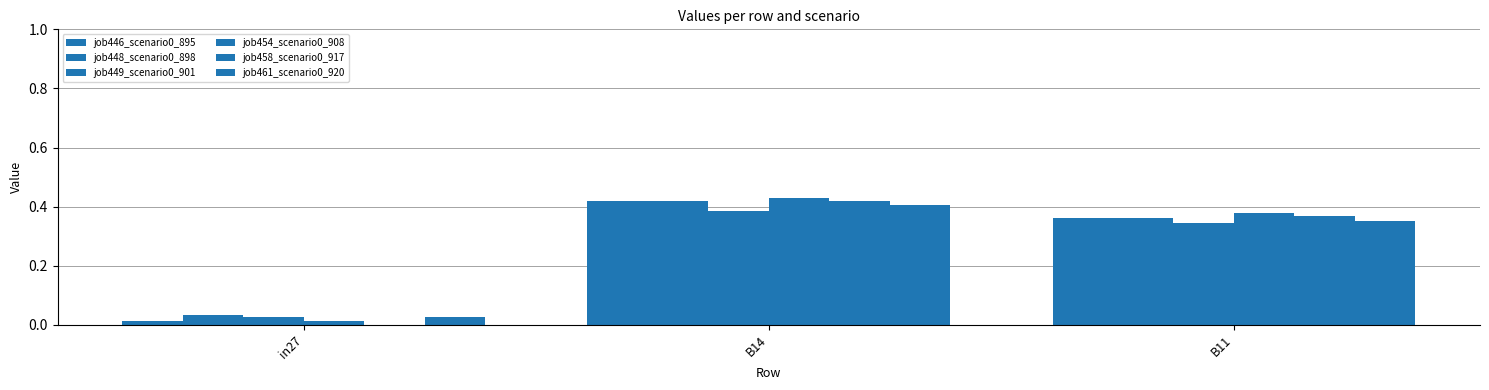

How many groups of bars are there?

3